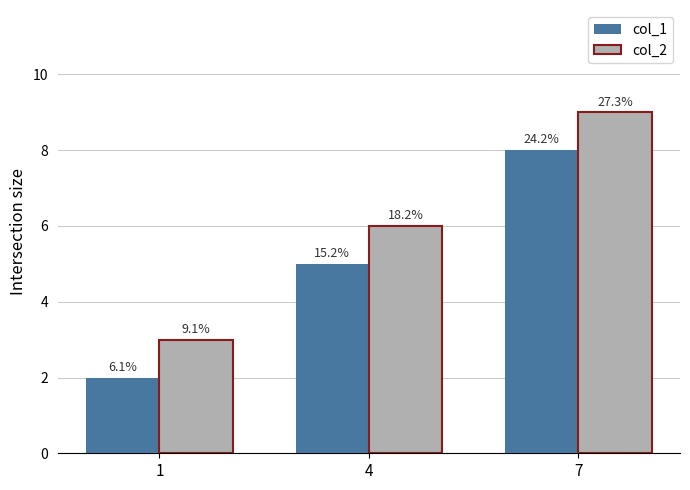

What is the approximate value of col_2 at 1?

3